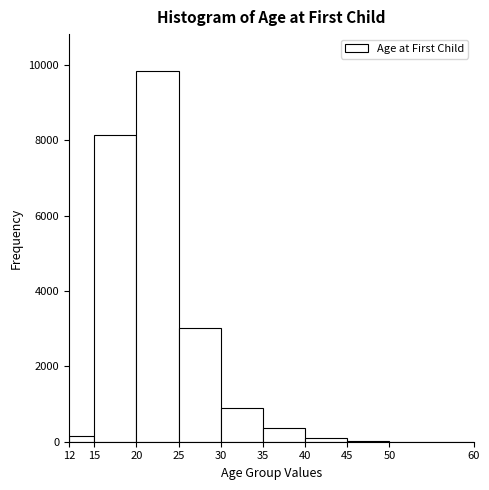

Reading left to right, list every bar in this chart as the range it spans on the x-axis followed by its height. The values are not printed on the chart, so give them approximately, as read against the axis.

12 to 15: under 200
15 to 20: 8200
20 to 25: 9800
25 to 30: 3000
30 to 35: 1000
35 to 40: 400
40 to 45: under 200
45 to 50: under 200
50 to 60: 0